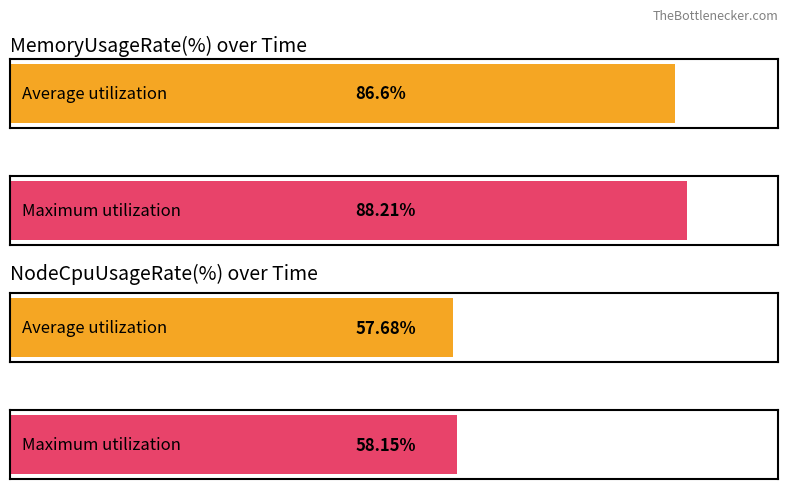

List the series in order of their peak value, highest first.

MemoryUsageRate(%), NodeCpuUsageRate(%)